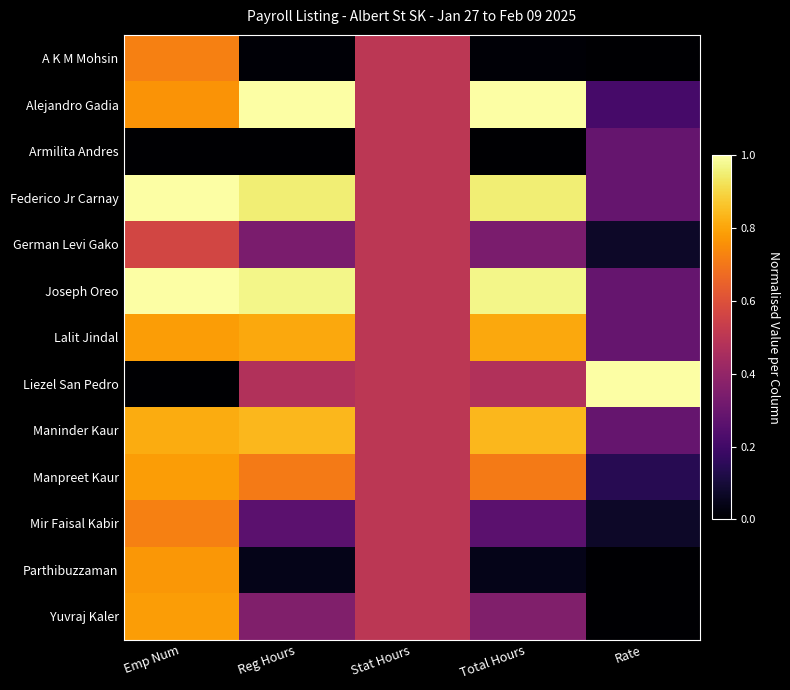

Reading left to right, list all the values displayed in this chart.

A K M Mohsin: Emp Num=0.7	Reg Hours=0.0	Stat Hours=0.5	Total Hours=0.0	Rate=0.0
Alejandro Gadia: Emp Num=0.8	Reg Hours=1.0	Stat Hours=0.5	Total Hours=1.0	Rate=0.2
Armilita Andres: Emp Num=0.0	Reg Hours=0.0	Stat Hours=0.5	Total Hours=0.0	Rate=0.3
Federico Jr Carnay: Emp Num=1.0	Reg Hours=1.0	Stat Hours=0.5	Total Hours=1.0	Rate=0.3
German Levi Gako: Emp Num=0.6	Reg Hours=0.3	Stat Hours=0.5	Total Hours=0.3	Rate=0.1
Joseph Oreo: Emp Num=1.0	Reg Hours=1.0	Stat Hours=0.5	Total Hours=1.0	Rate=0.3
Lalit Jindal: Emp Num=0.8	Reg Hours=0.8	Stat Hours=0.5	Total Hours=0.8	Rate=0.3
Liezel San Pedro: Emp Num=0.0	Reg Hours=0.5	Stat Hours=0.5	Total Hours=0.5	Rate=1.0
Maninder Kaur: Emp Num=0.8	Reg Hours=0.8	Stat Hours=0.5	Total Hours=0.8	Rate=0.3
Manpreet Kaur: Emp Num=0.8	Reg Hours=0.7	Stat Hours=0.5	Total Hours=0.7	Rate=0.1
Mir Faisal Kabir: Emp Num=0.7	Reg Hours=0.3	Stat Hours=0.5	Total Hours=0.3	Rate=0.1
Parthibuzzaman: Emp Num=0.8	Reg Hours=0.0	Stat Hours=0.5	Total Hours=0.0	Rate=0.0
Yuvraj Kaler: Emp Num=0.8	Reg Hours=0.4	Stat Hours=0.5	Total Hours=0.4	Rate=0.0